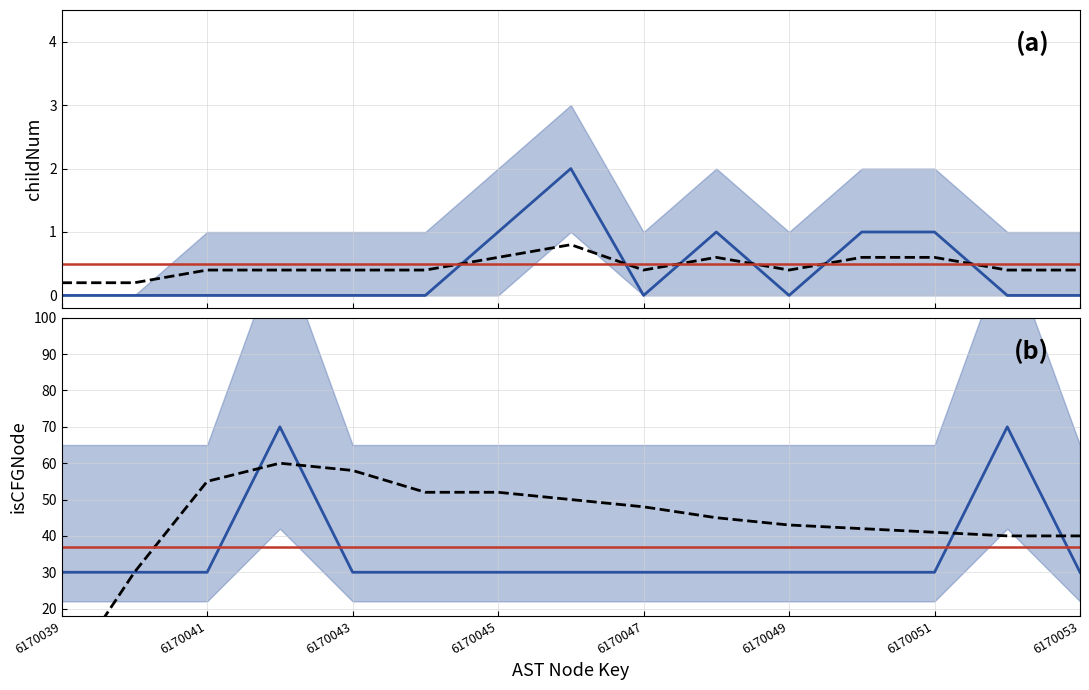

True or false: childNum and isCFGNode_ref cross at least once.

False